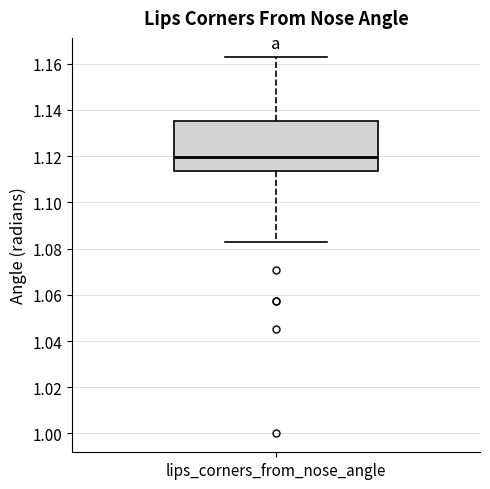

Read this box plot against the y-axis: the position of the median line, the range covered by the box, and the ends of both whiskers. The values are not printed on the chart, so give them approximately, as read against the axis.

median 1.120, box 1.114 to 1.136, whiskers 1.082 to 1.164